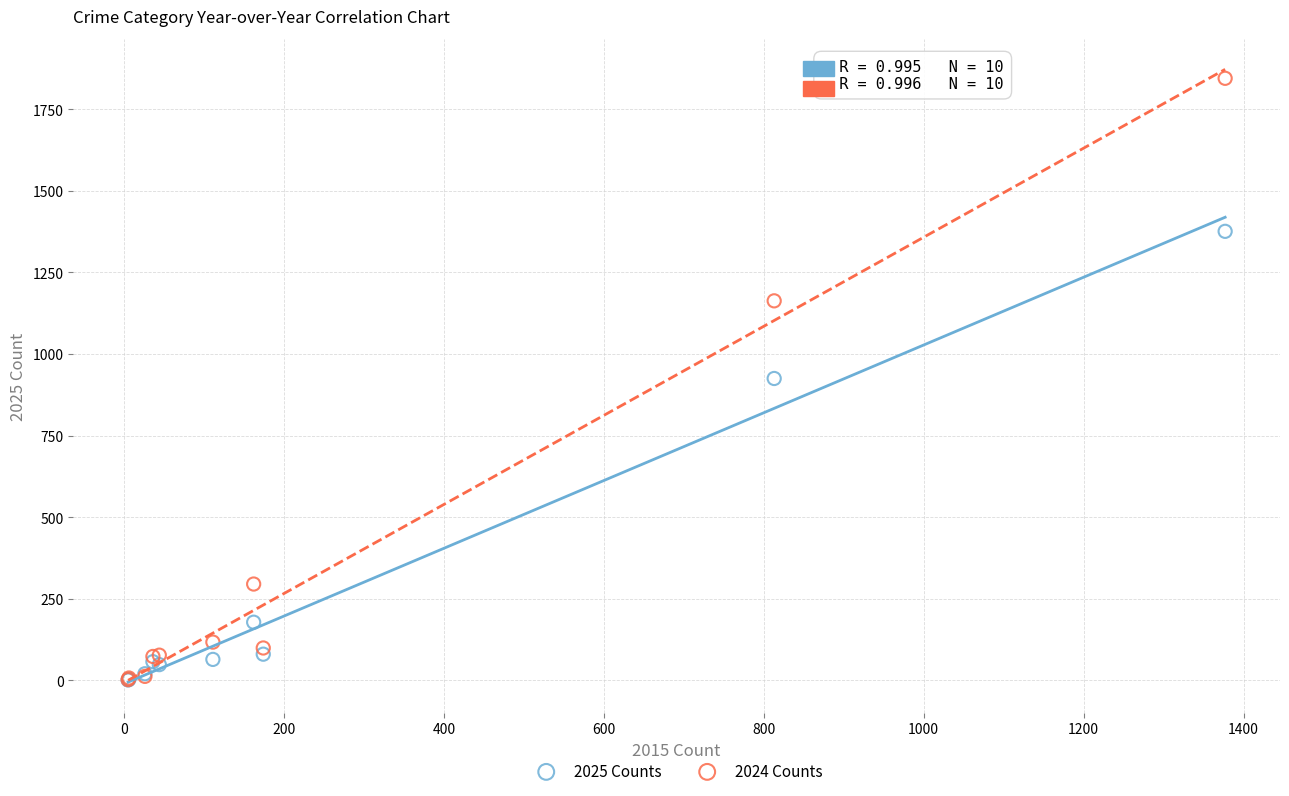

In the 2025 Counts series, what Y value is closest to 688?

925